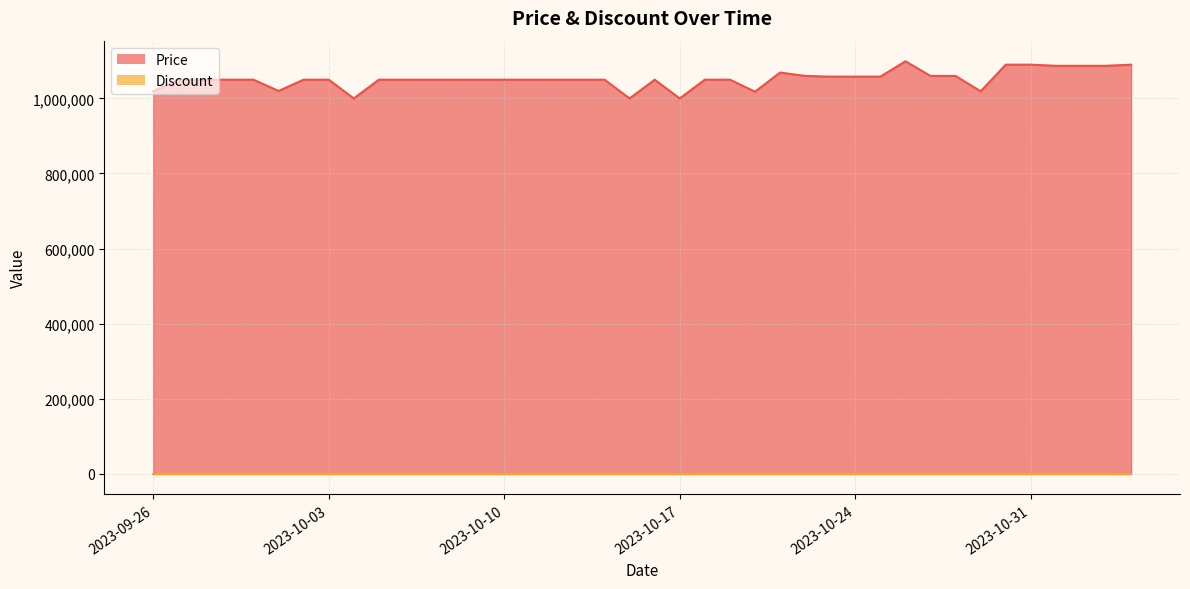

Between 2023-10-21 and 2023-10-08, which is larger?

2023-10-21